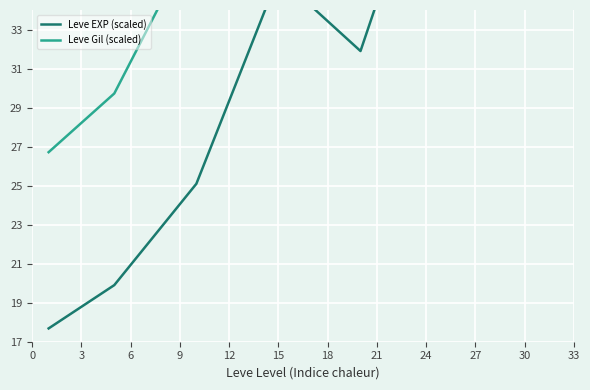

What is the smallest value displayed?

17.7